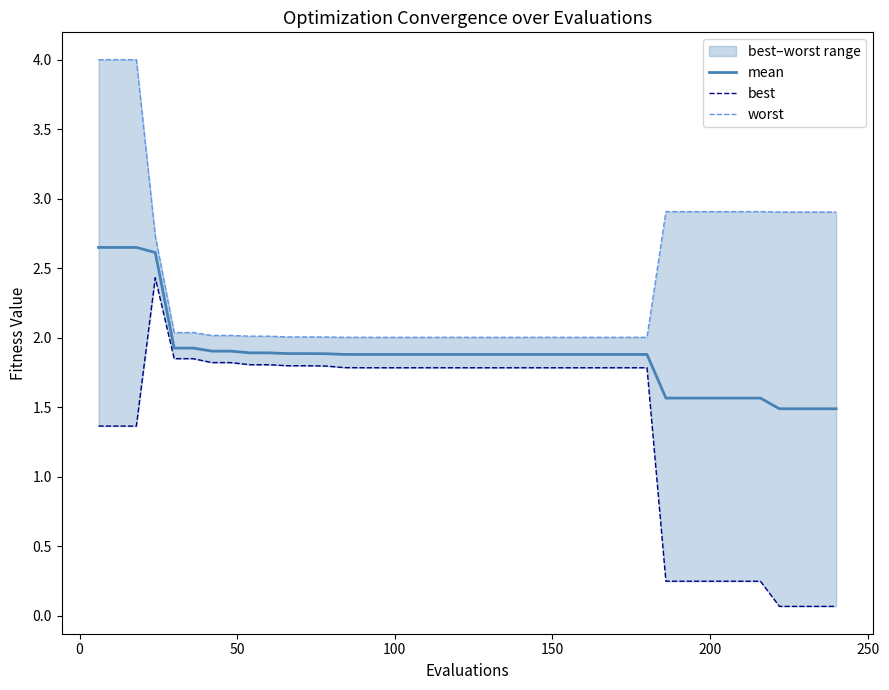

True or false: best has more than 2 interior local peaks.

False